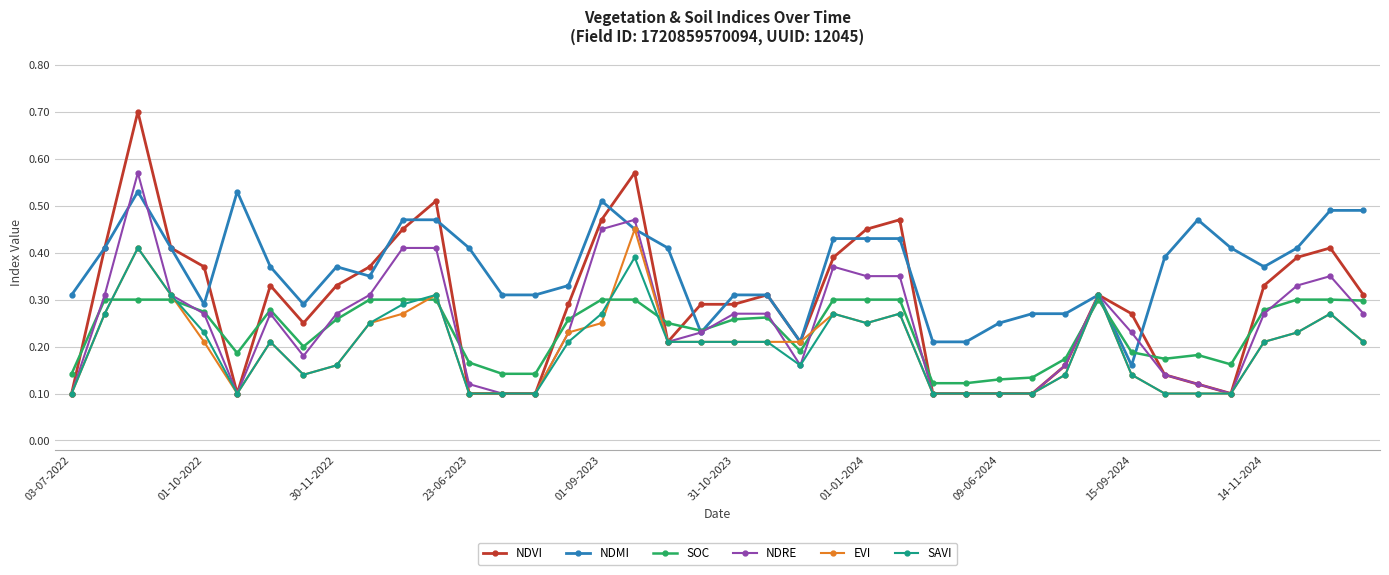

How many lines are shown in the chart?

6